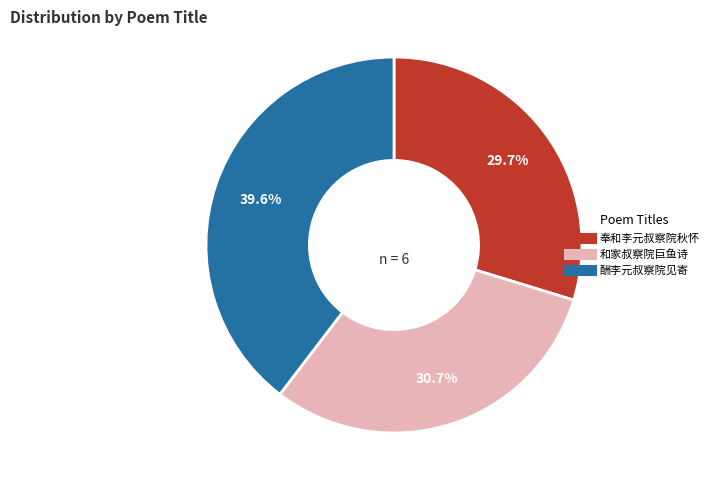

Does any single category account for the majority?

No